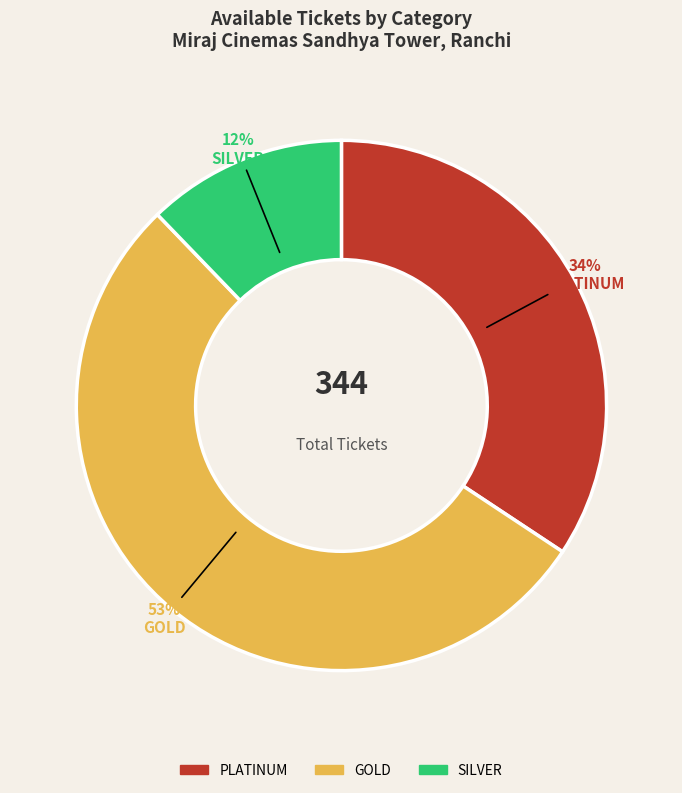

To the nearest percent, what is the combined percentage of GOLD and SILVER?

66%